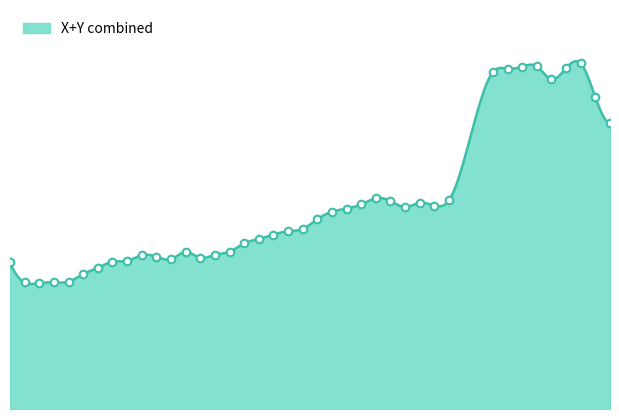

At how many categories does at least one series exceed 0?

40